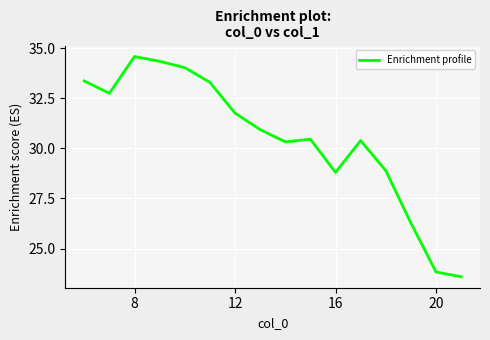

What is the minimum value shown in the chart?

23.6